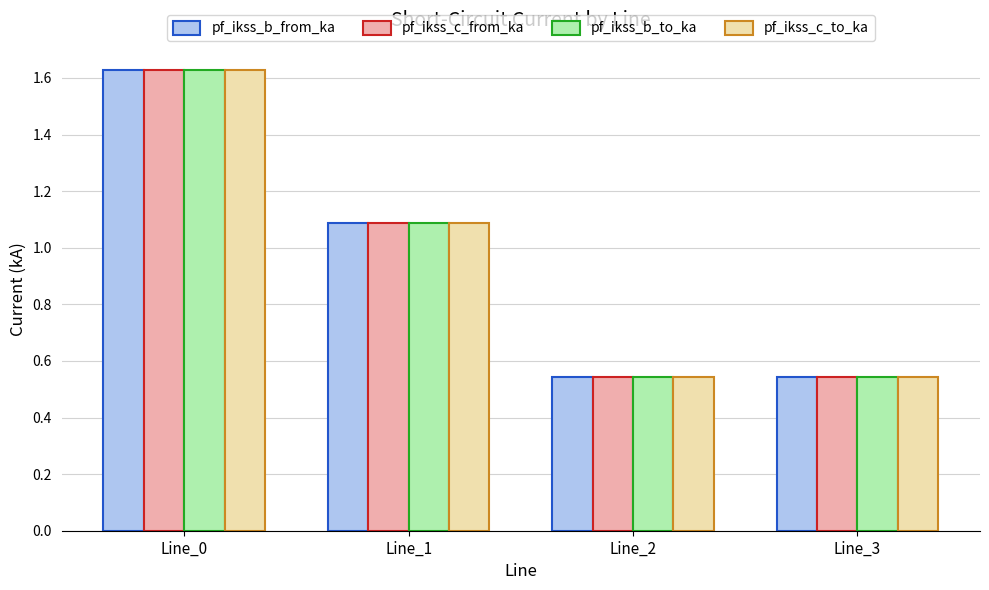

At how many categories does at least one series exceed 1?

2